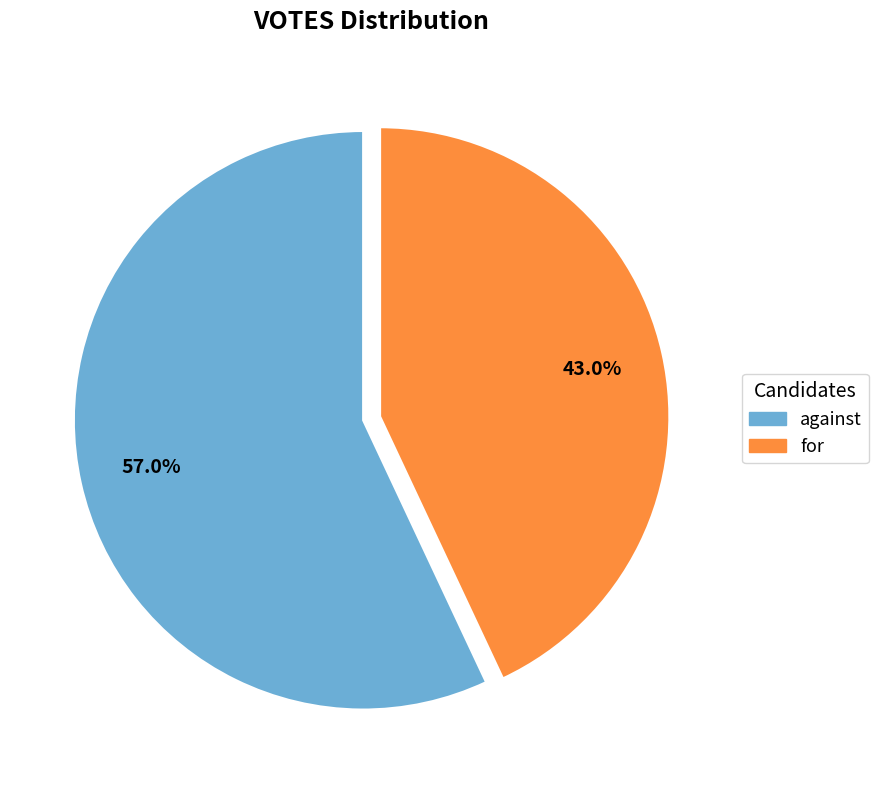

What percentage is the against slice, to the nearest percent?

57%